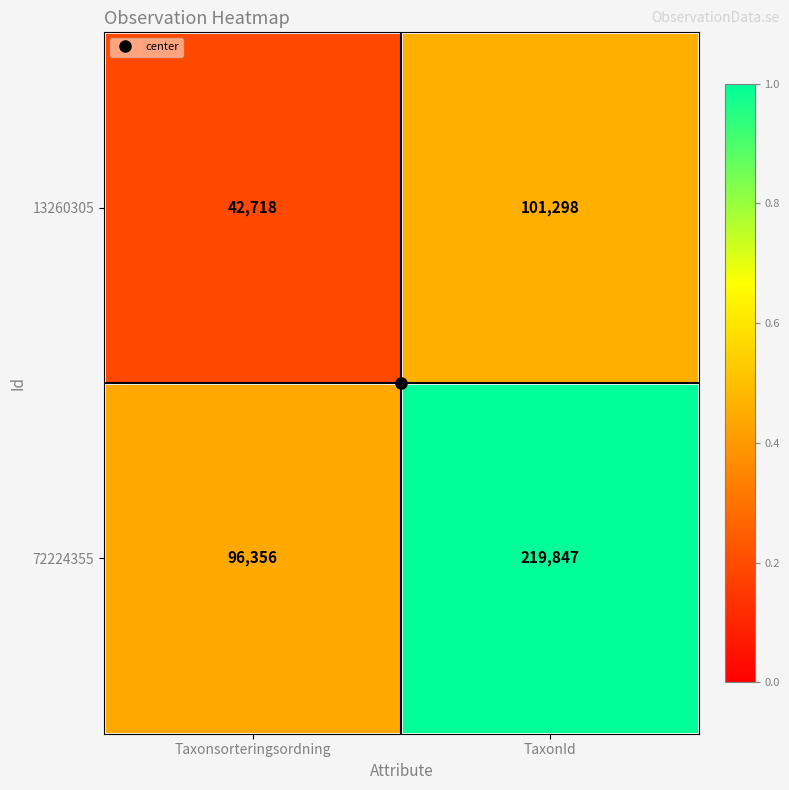

Which series has the largest total across all categories?

72224355